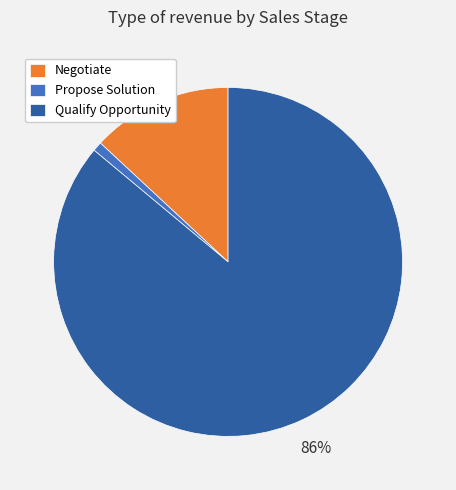

Combined, do Qualify Opportunity and Negotiate account for over 50%?

Yes